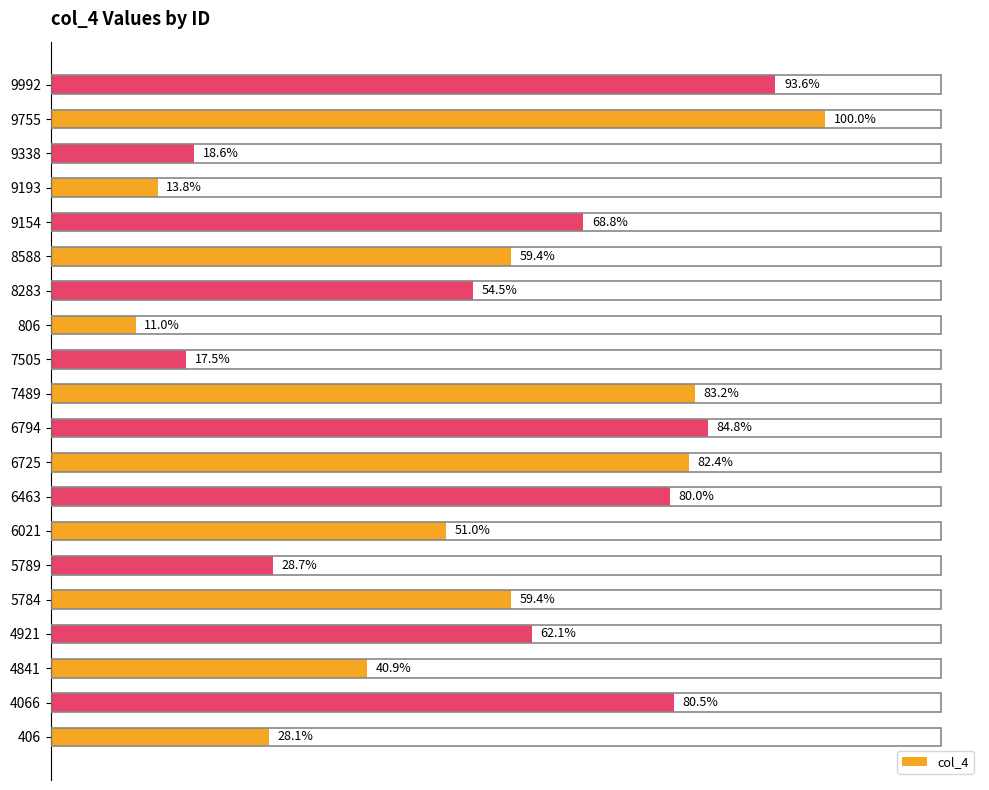

Are the bars horizontal?

Yes